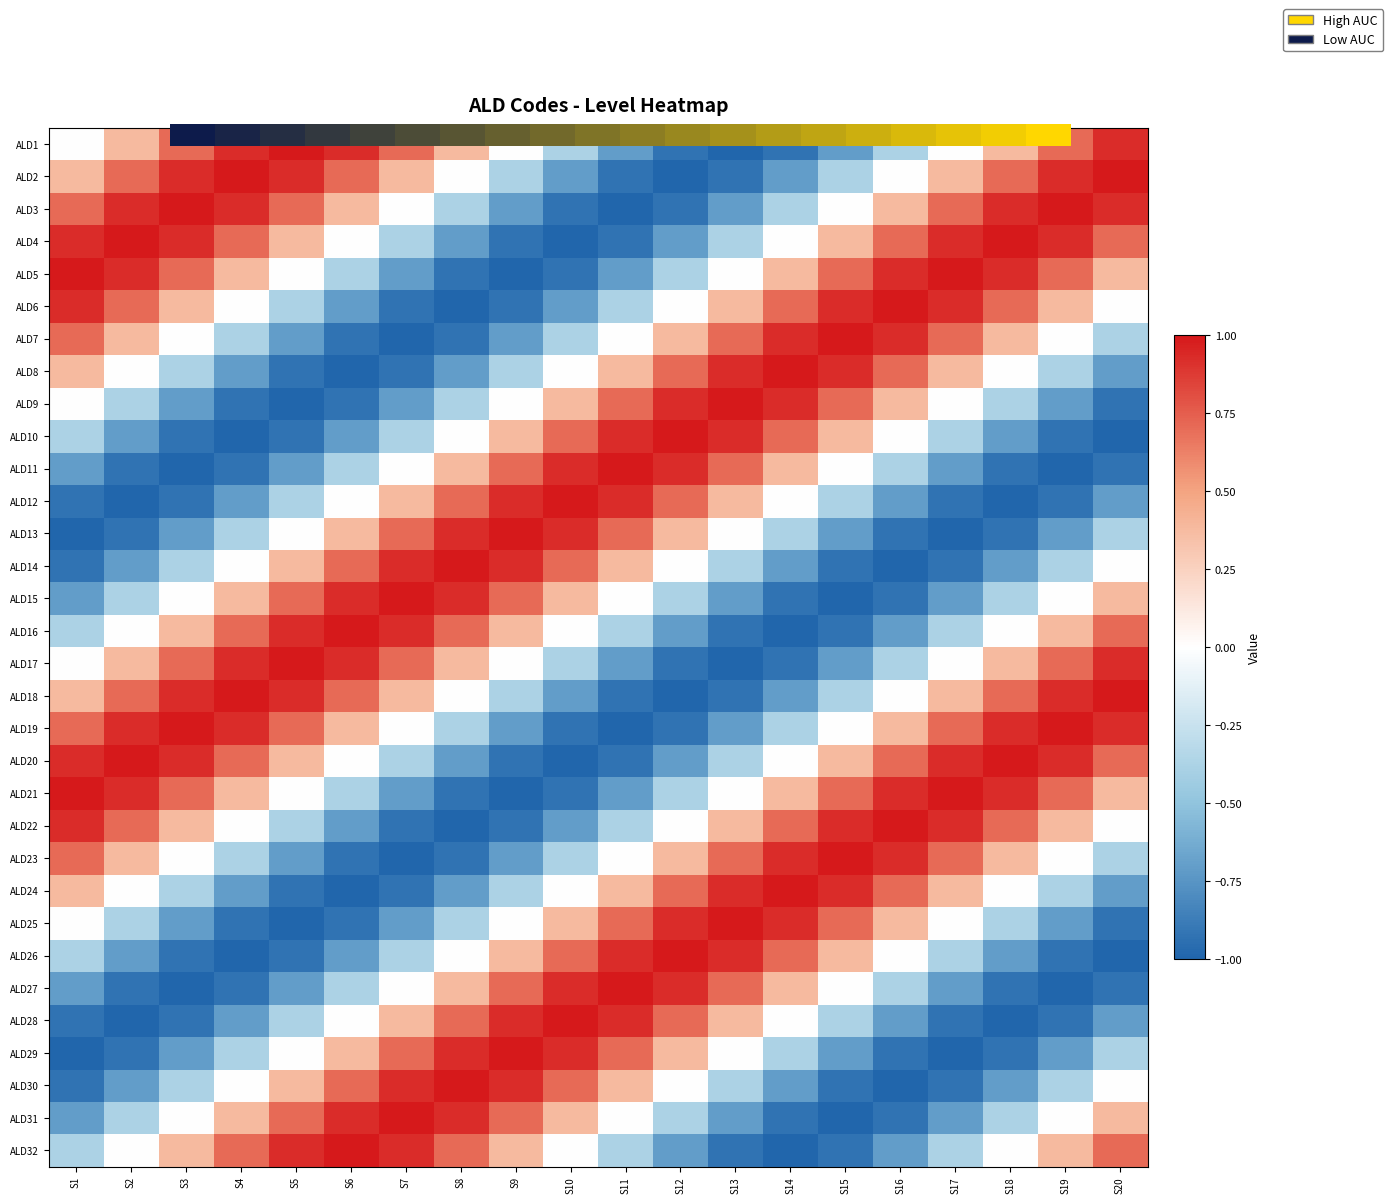

How many series are shown in this chart?

32